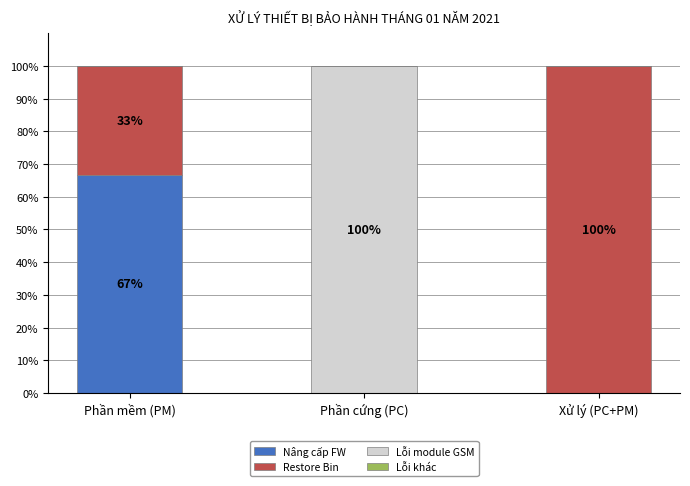

The Nâng cấp FW series shows 31.9 at Xử lý (PC+PM). True or false?

False